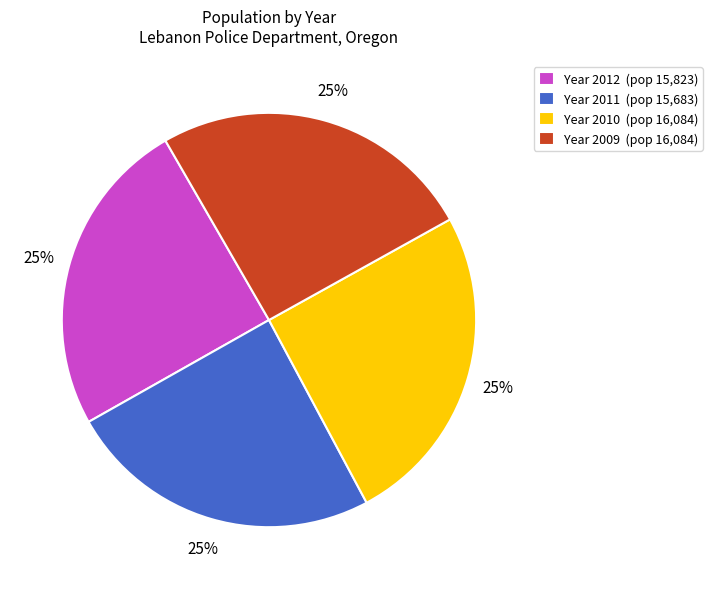

True or false: Year 2012 (pop 15,823) accounts for 25% of the total.

True